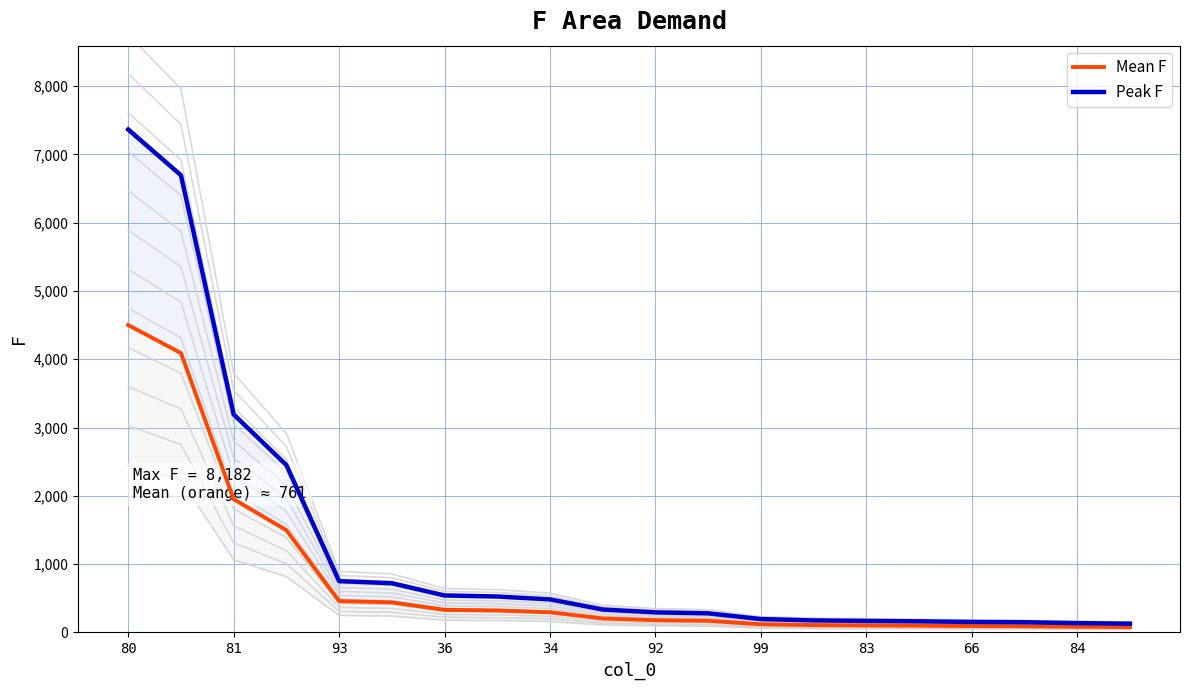

What are all the series names shown in the legend?

Mean F, Peak F